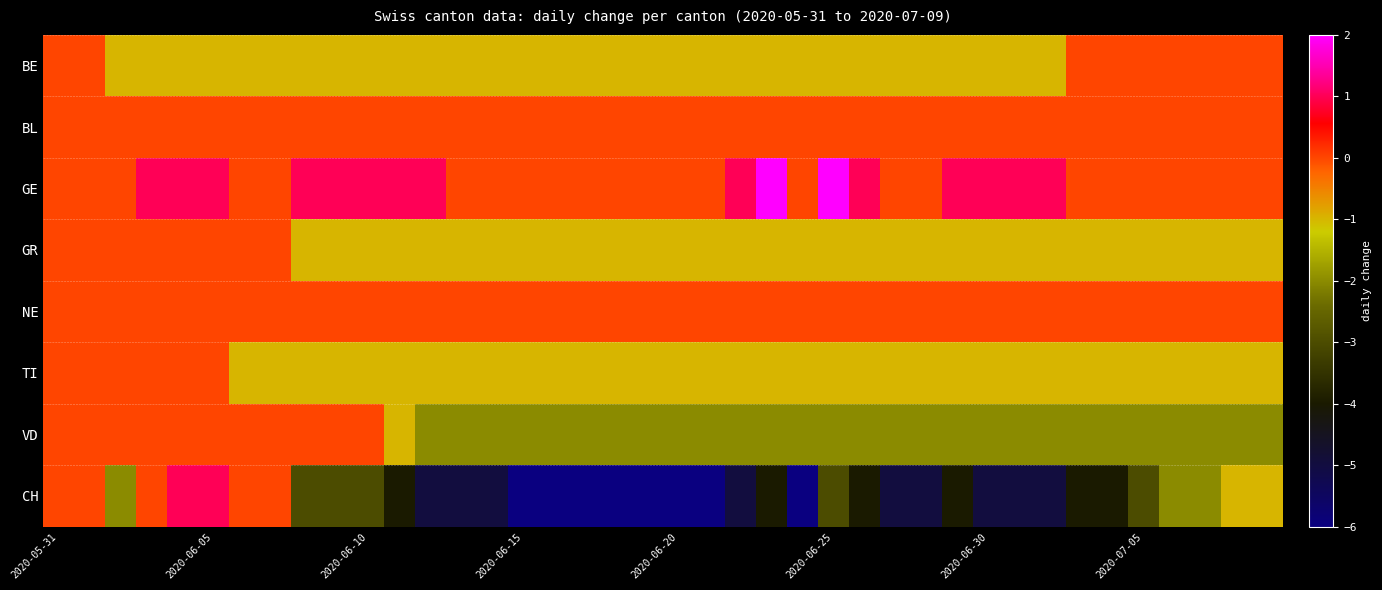

Which series has the widest spread of values?

CH